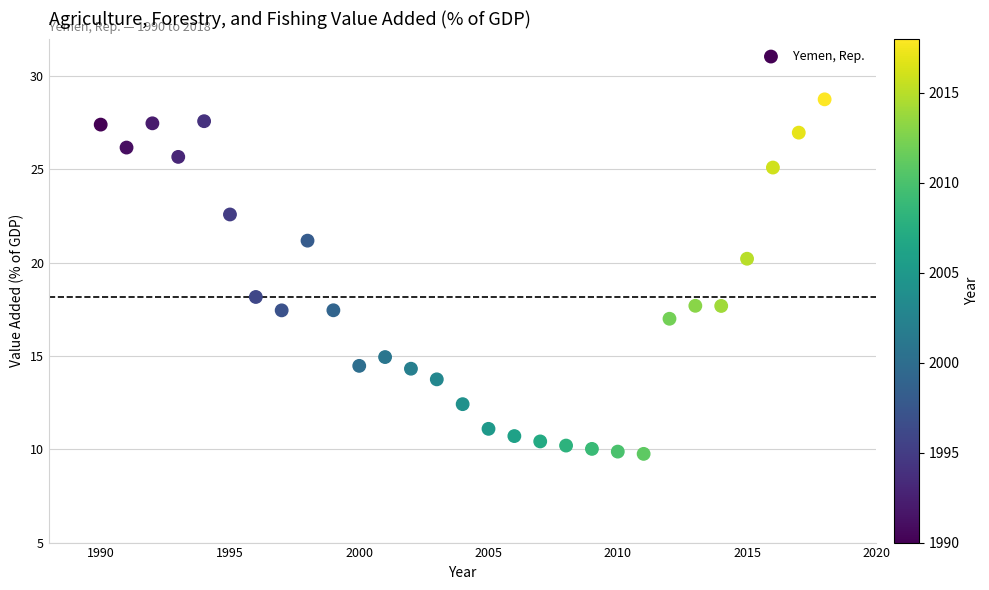

What Y value in the scatter plot is closest to 19?

18.2